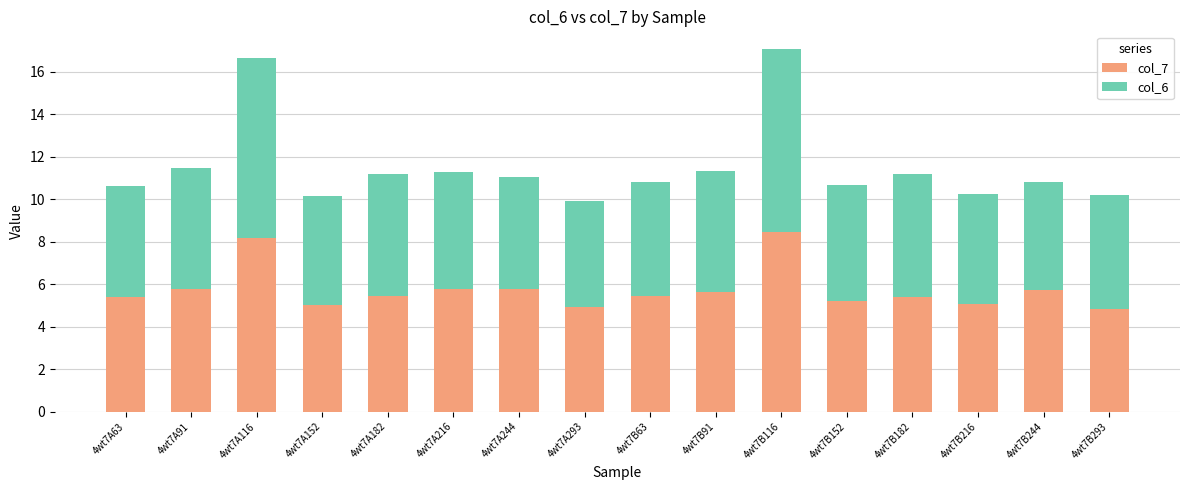

What is the total value across all series at 4wt7A116?

16.6